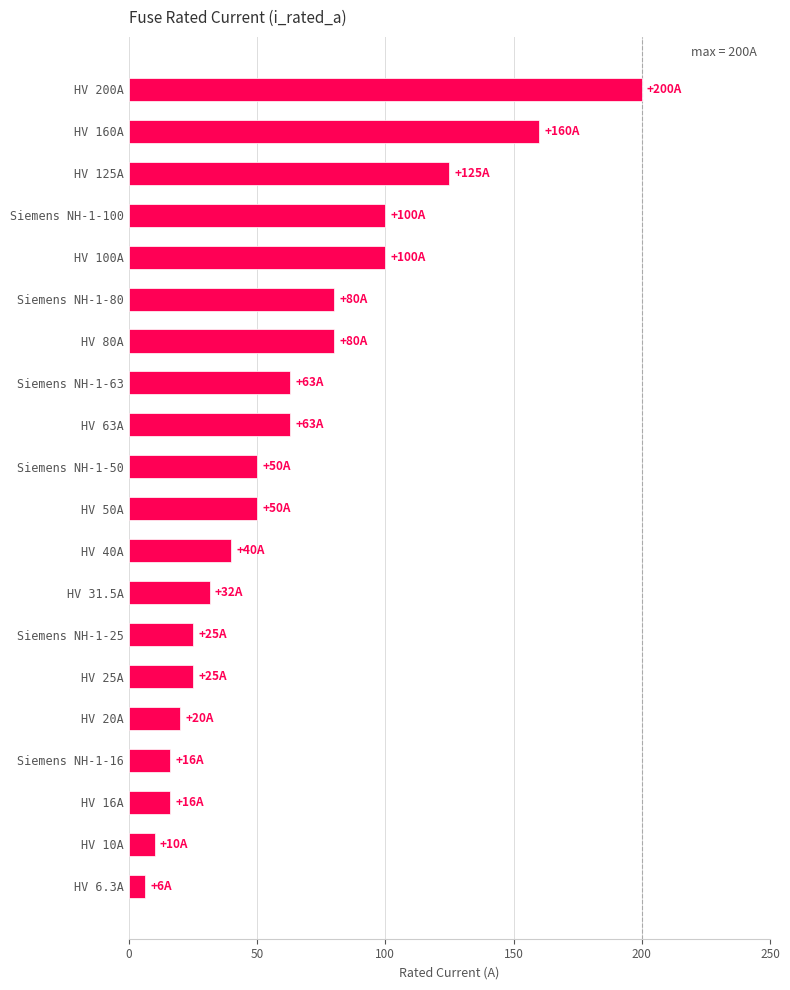

What is the average value?

63.0